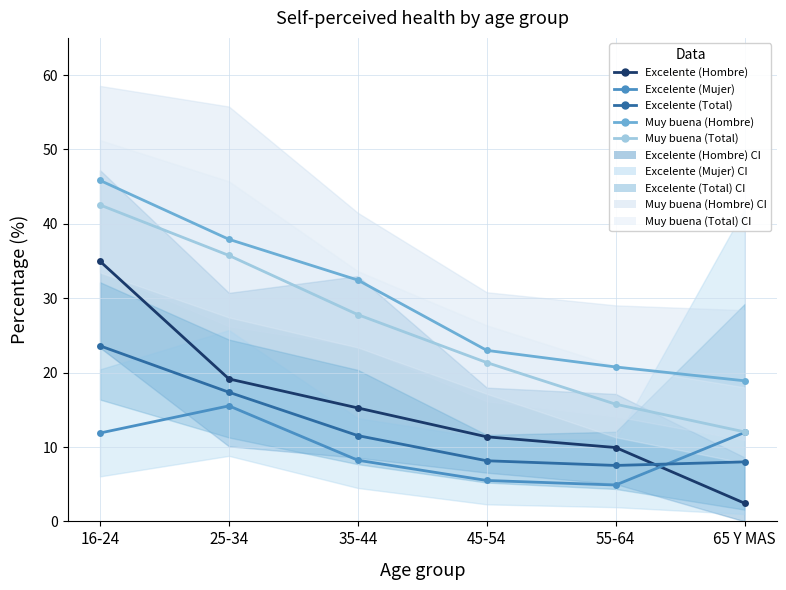

What is the label of the 3rd point from the right?

45-54